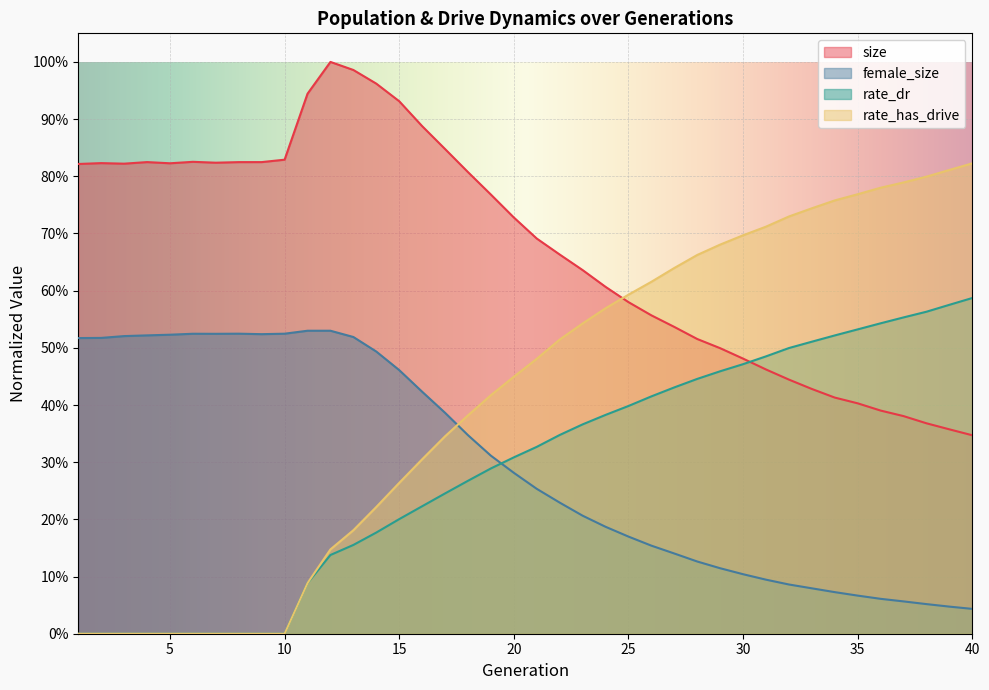

Which series has the largest range (max minus min)?

rate_has_drive